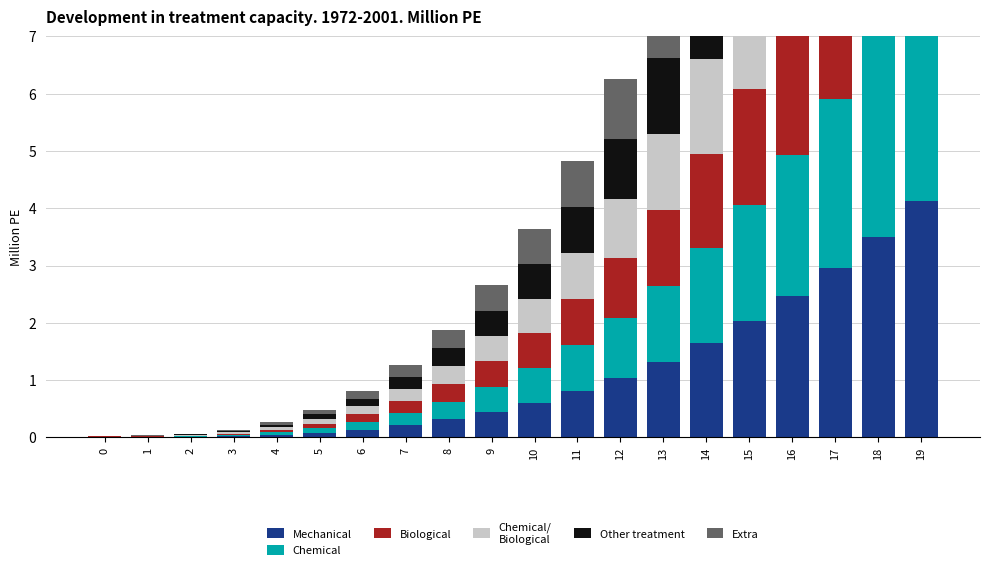

What is the sum of all Other treatment values?

21.8